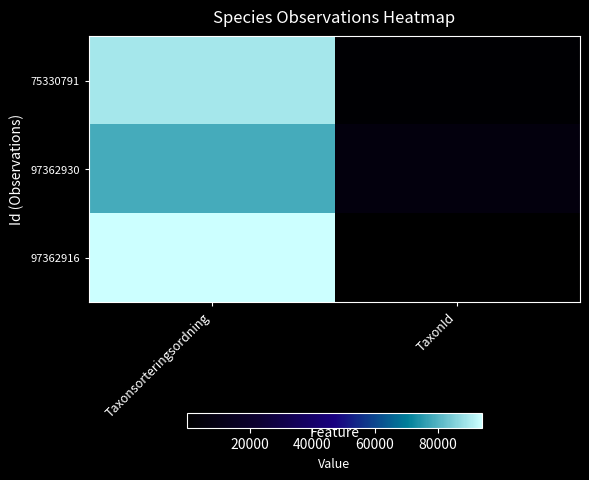

Rank the series at TaxonId from highest to lowest value.

97362930, 75330791, 97362916